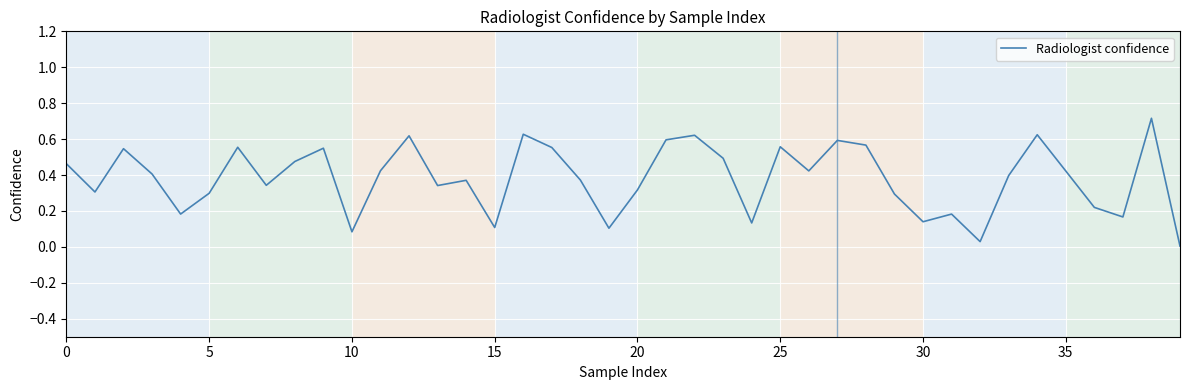

What is the maximum value shown in the chart?

0.7